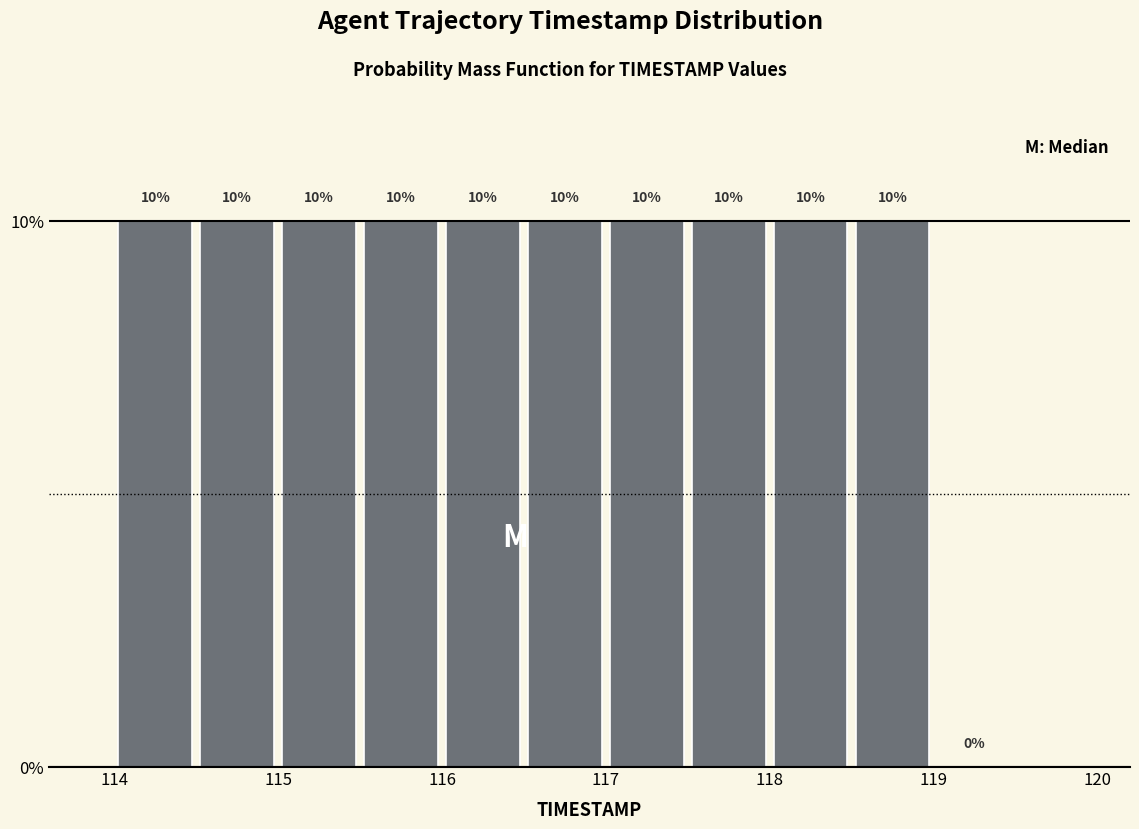

Reading left to right, transcribe this chart: for each bar, give the range it covers on the x-axis and its height.

114.0 to 114.5: 10
114.5 to 115.0: 10
115.0 to 115.5: 10
115.5 to 116.0: 10
116.0 to 116.5: 10
116.5 to 117.0: 10
117.0 to 117.5: 10
117.5 to 118.0: 10
118.0 to 118.5: 10
118.5 to 119.0: 10
119.0 to 119.5: 0